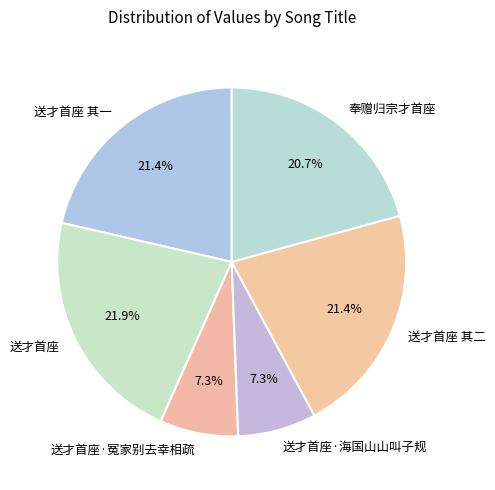

Approximately how many times larger is the value at 送才首座 其一 compared to 奉赠归宗才首座?

1.0